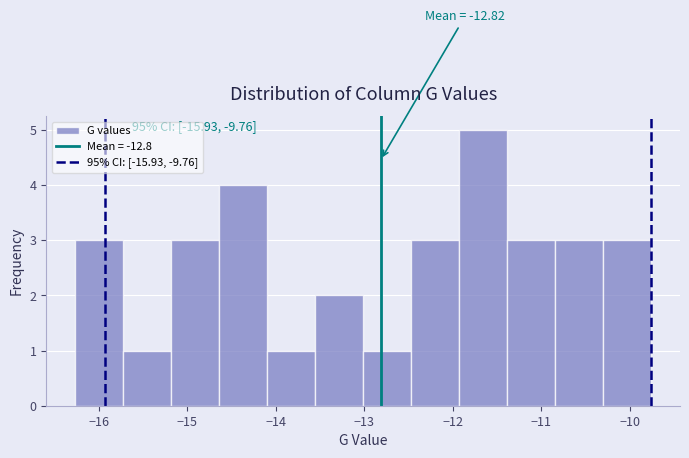

Which range on the x-axis has the tallest bar?

-11.9 to -11.4